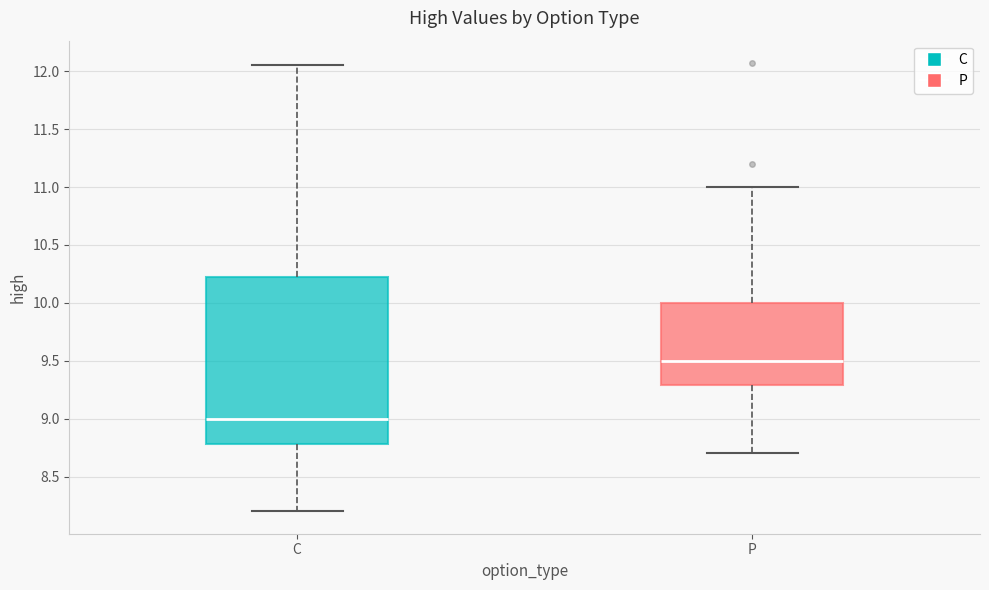

Which box's median line is the lowest?

C